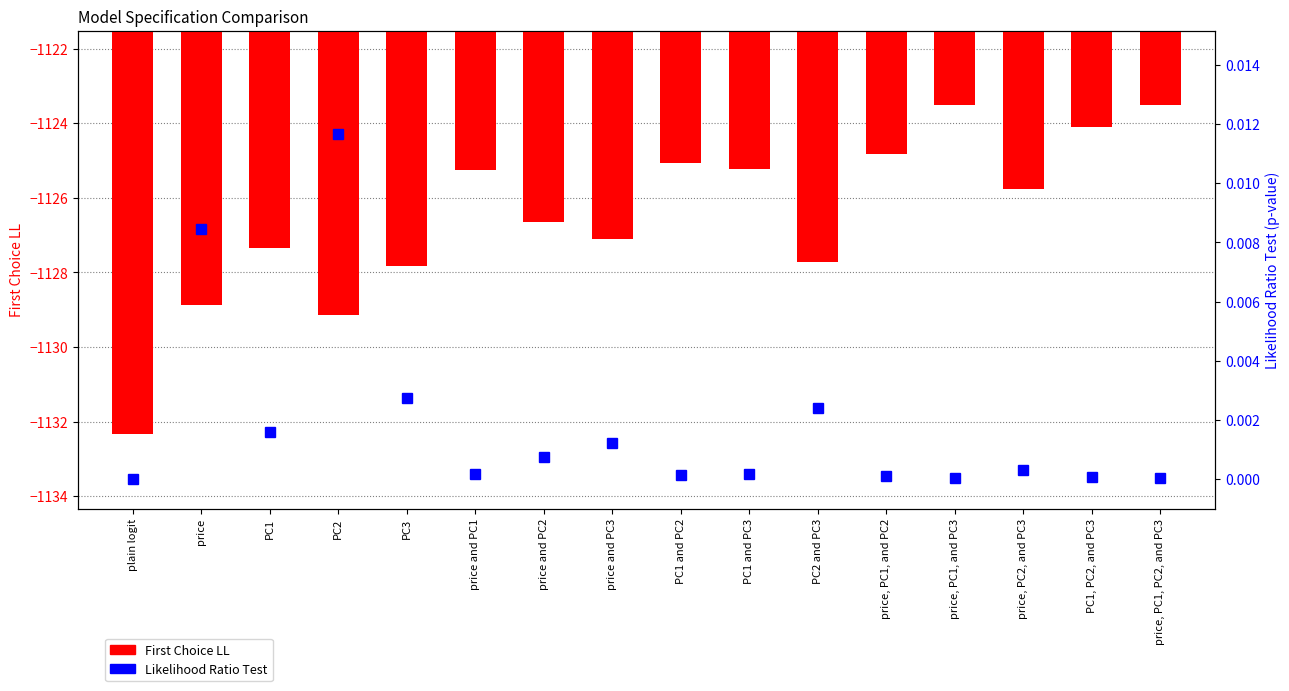

Which has a higher value, price or price and PC1?

price and PC1